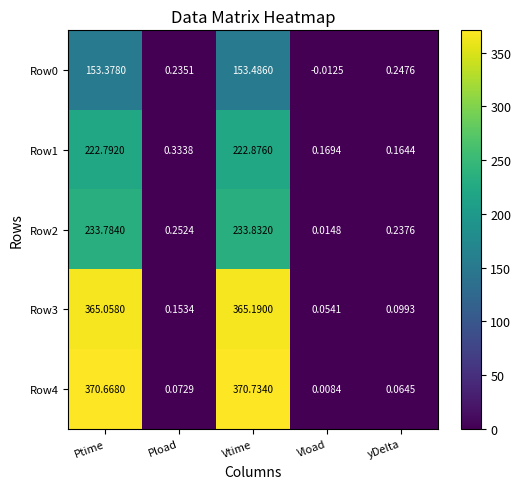

Rank the categories by Row4 value from highest to lowest.

Vtime, Ptime, Pload, yDelta, Vload